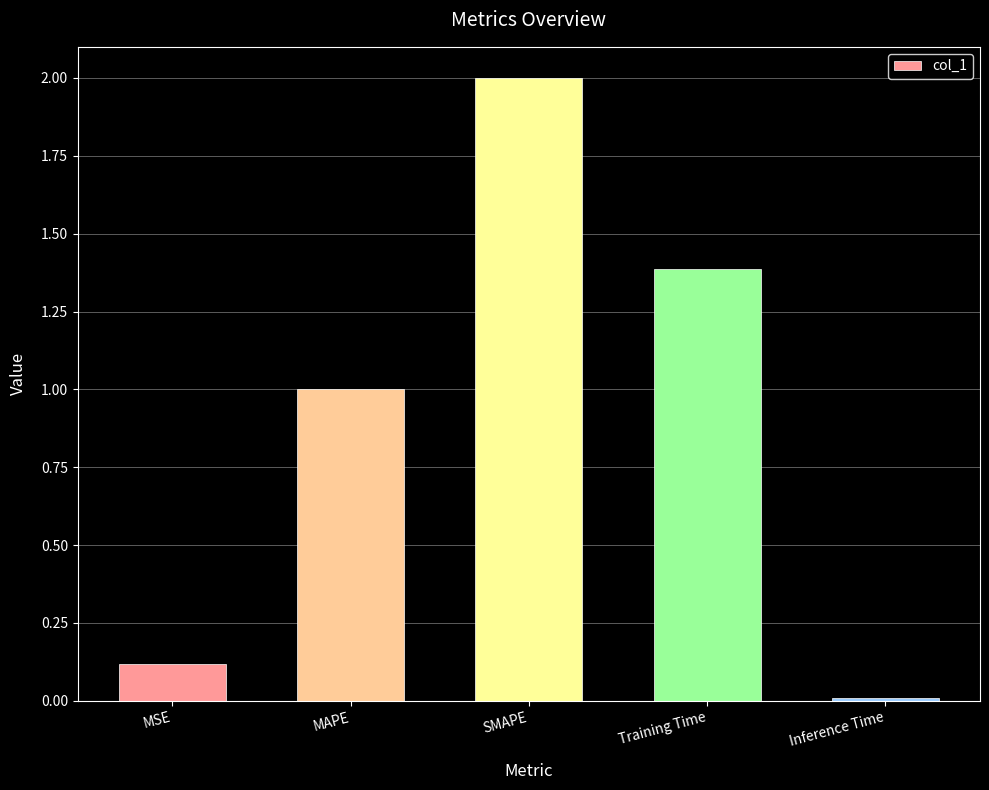

What is the label of the 2nd bar from the left?

MAPE